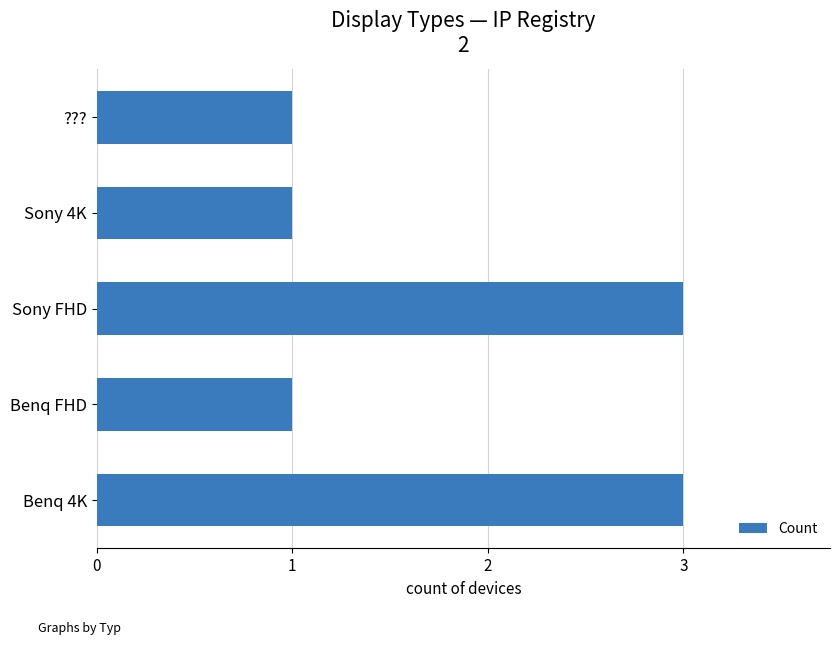

Reading bottom to top, transcribe all the data shown in this chart.

Benq 4K=3	Benq FHD=1	Sony FHD=3	Sony 4K=1	???=1